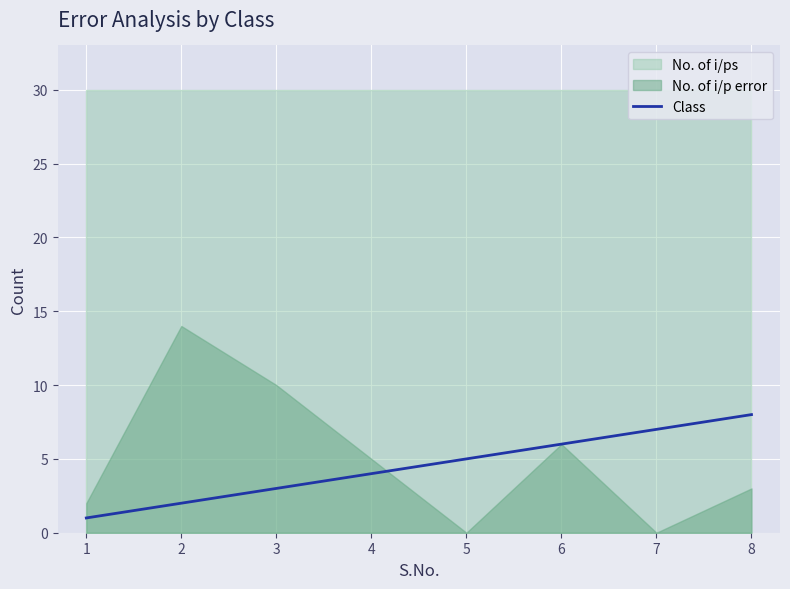

The Class series shows 2 at 2. True or false?

True